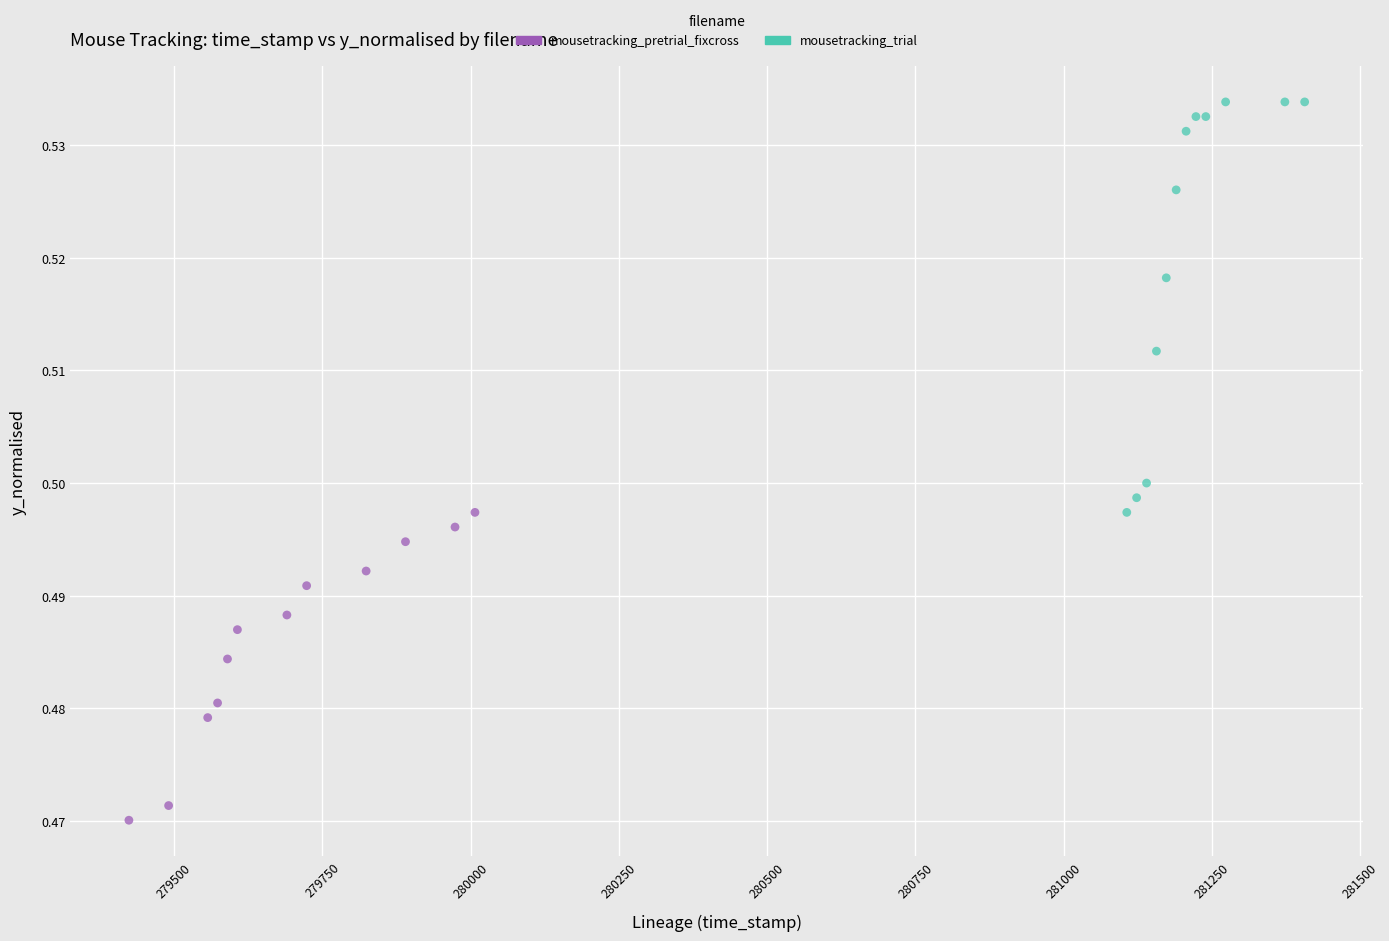

Which series has the largest Y range (max minus min)?

mousetracking_trial